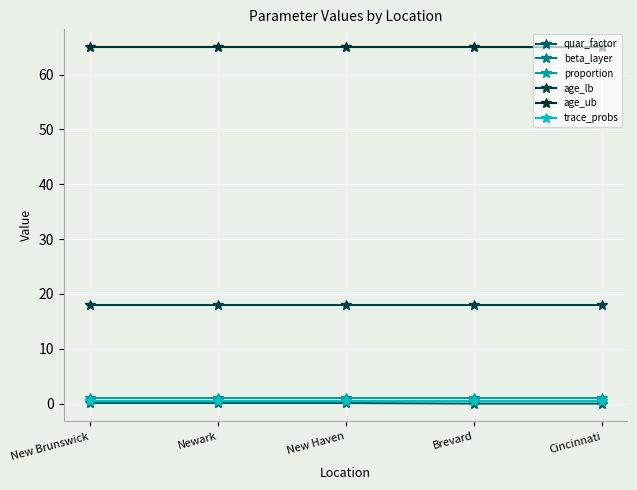

Does the chart have visible grid lines?

Yes